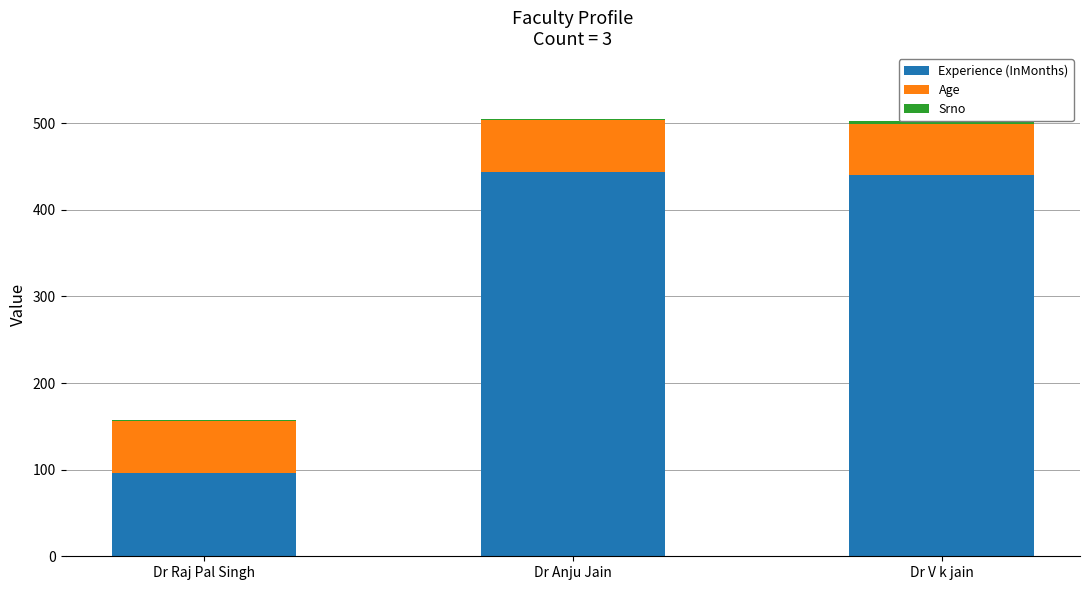

How many categories are shown in the chart?

3